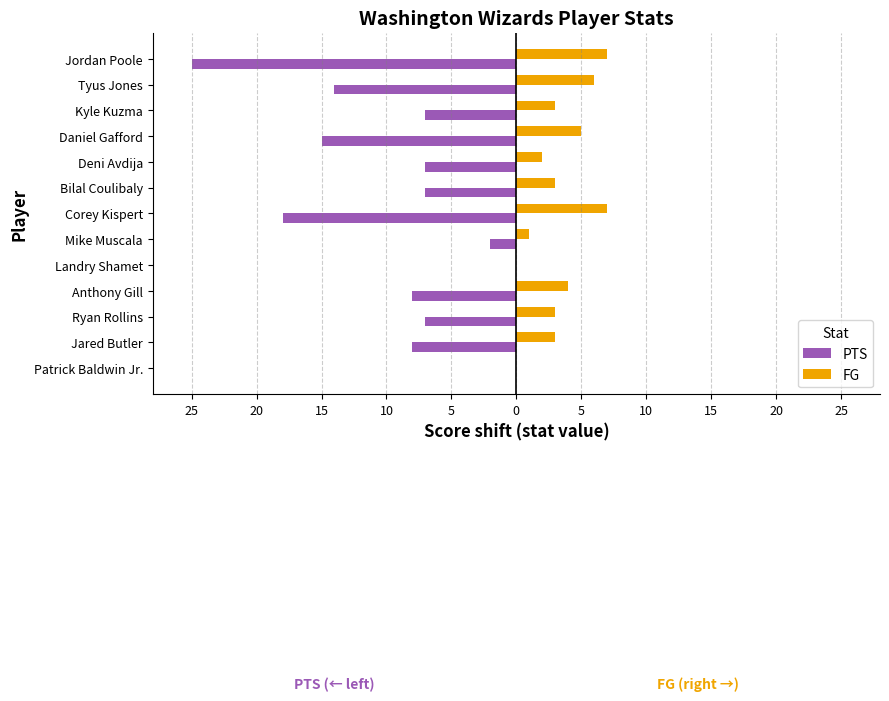

What is the maximum value shown in the chart?

7